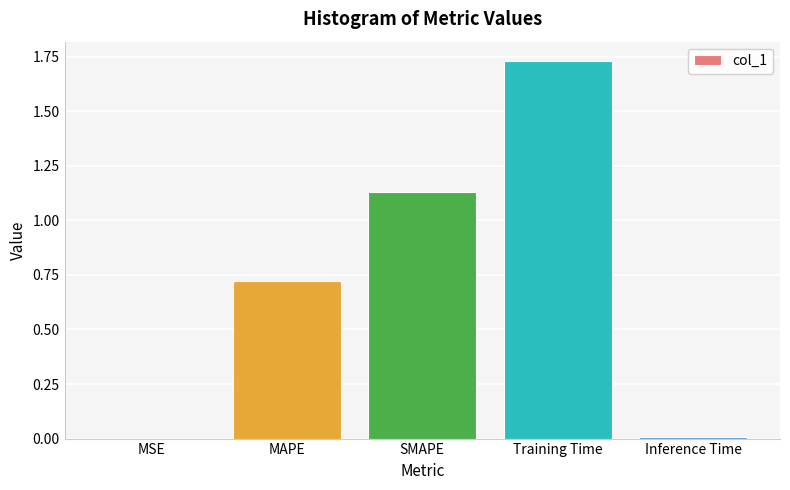

True or false: the data shows 0.0 at MSE.

True